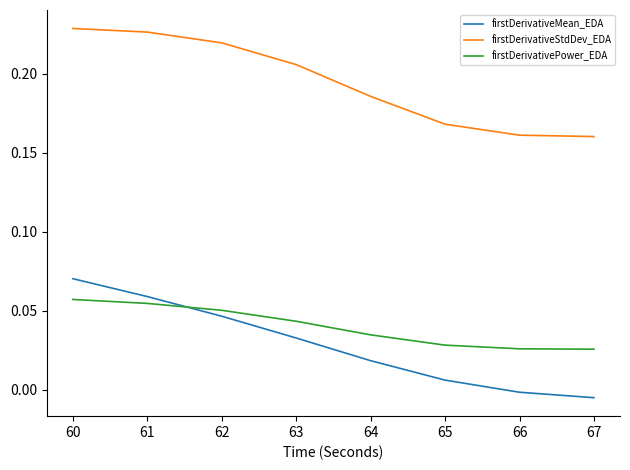

Which category has the highest value in the firstDerivativeMean_EDA series?

60